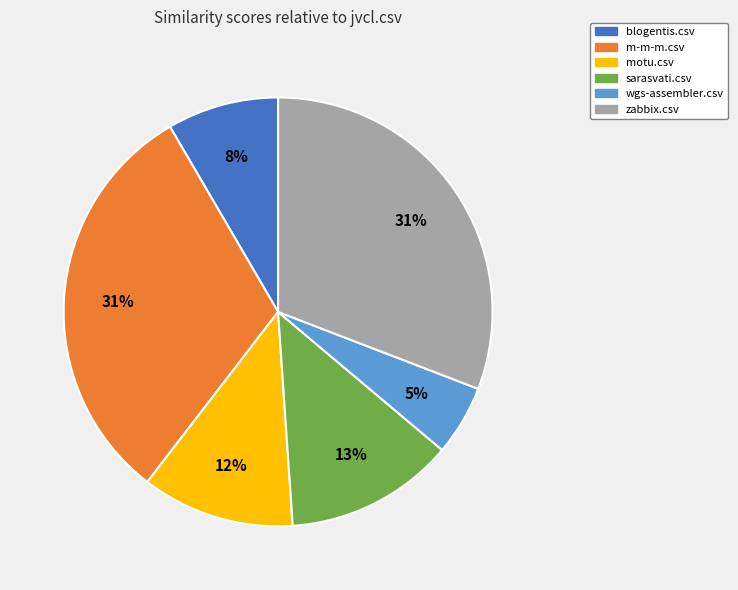

Do wgs-assembler.csv and motu.csv together represent more than half of the pie?

No